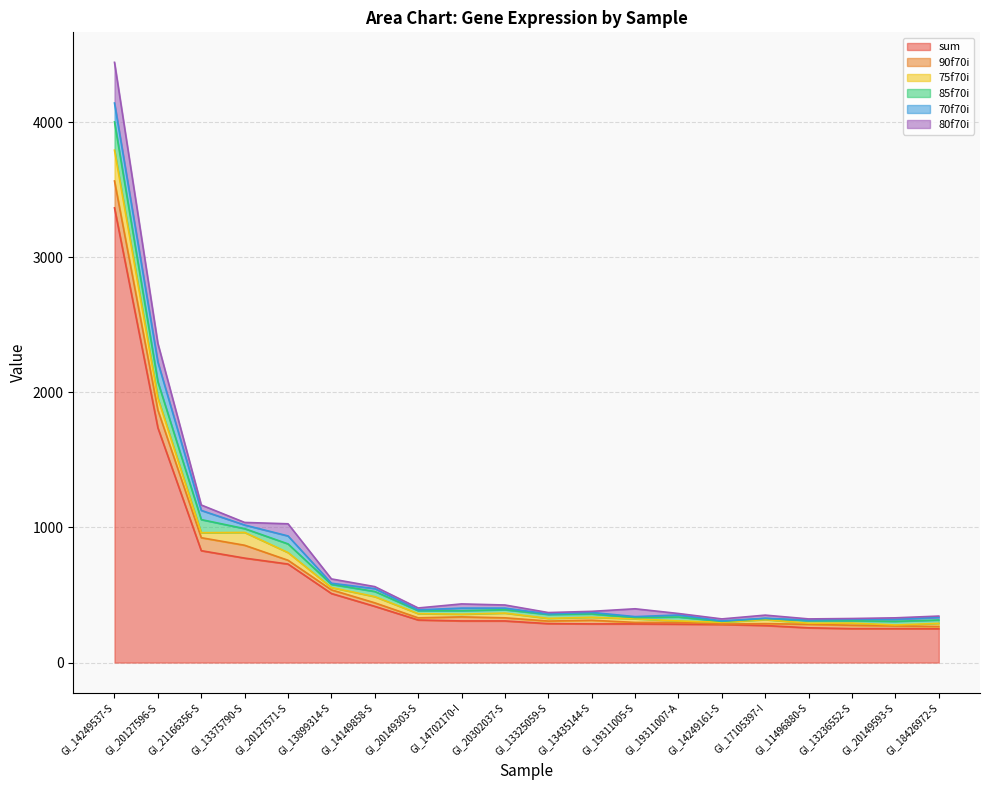

What is the total value across all series at GI_20127596-S?

2362